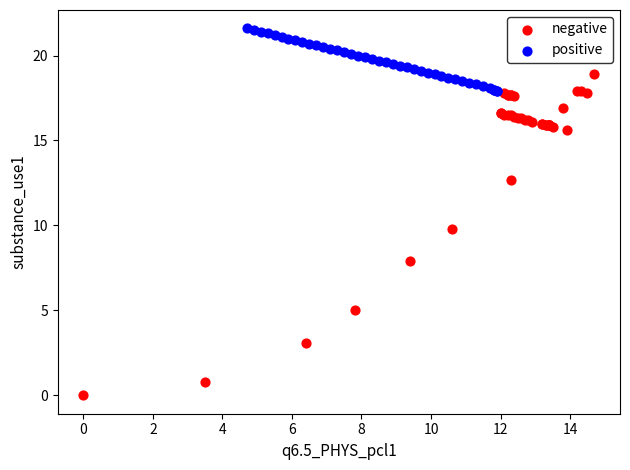

Which series contains the highest Y value?

positive